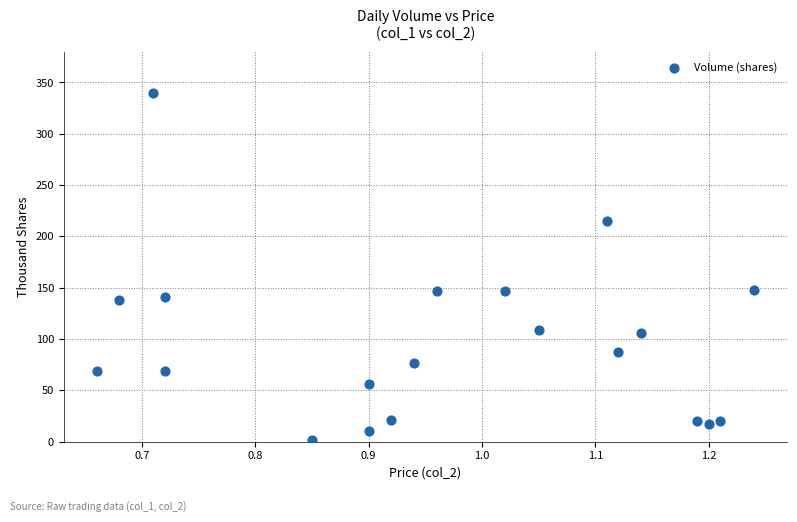

What is the range of Y values (max minus min)?

338